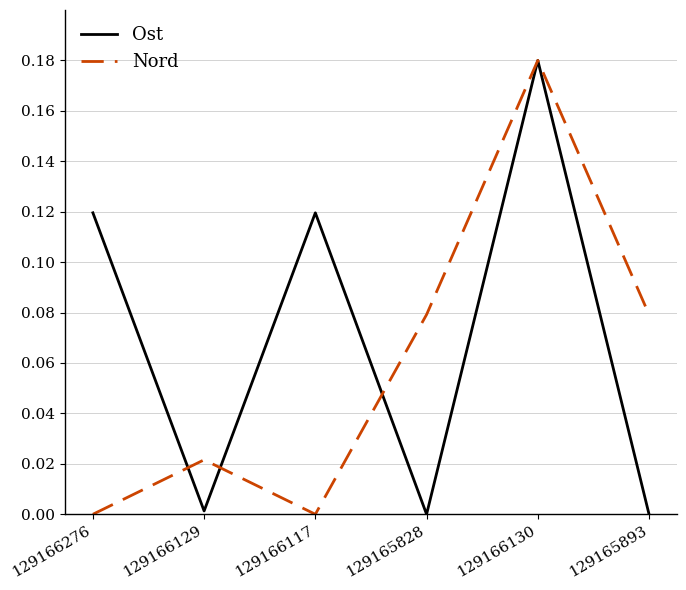

Which series changed the most between 129166117 and 129165893?

Ost